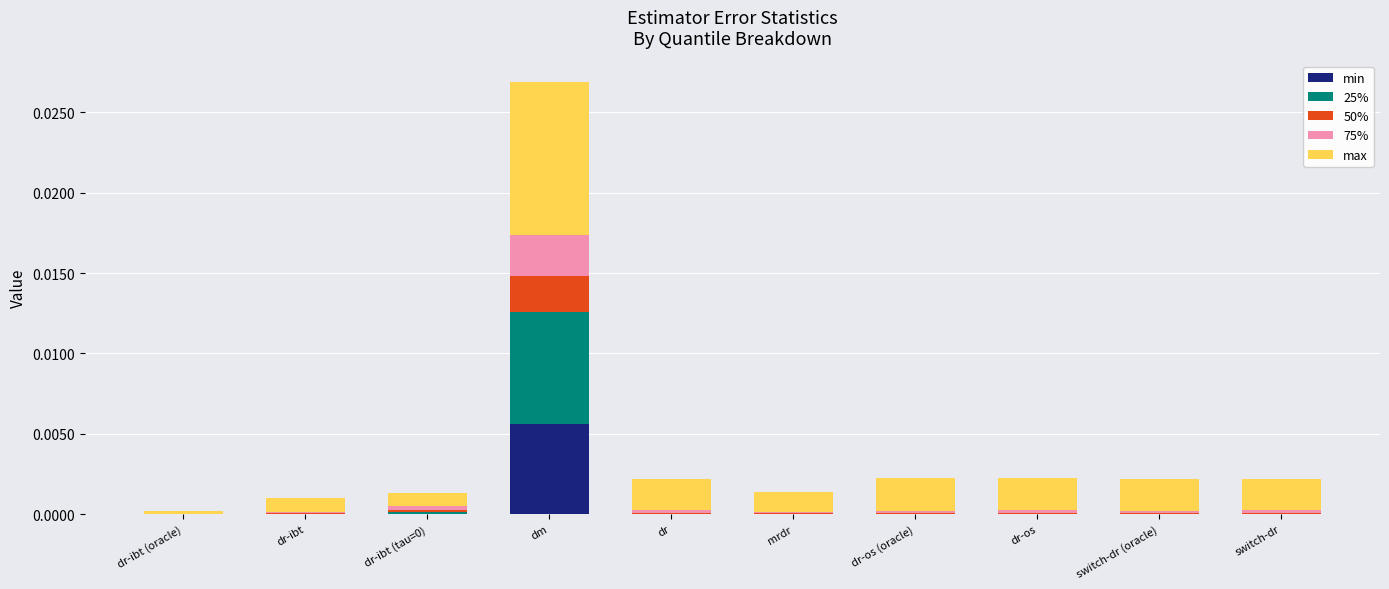

True or false: min has a value of 0.0 at dm.

True